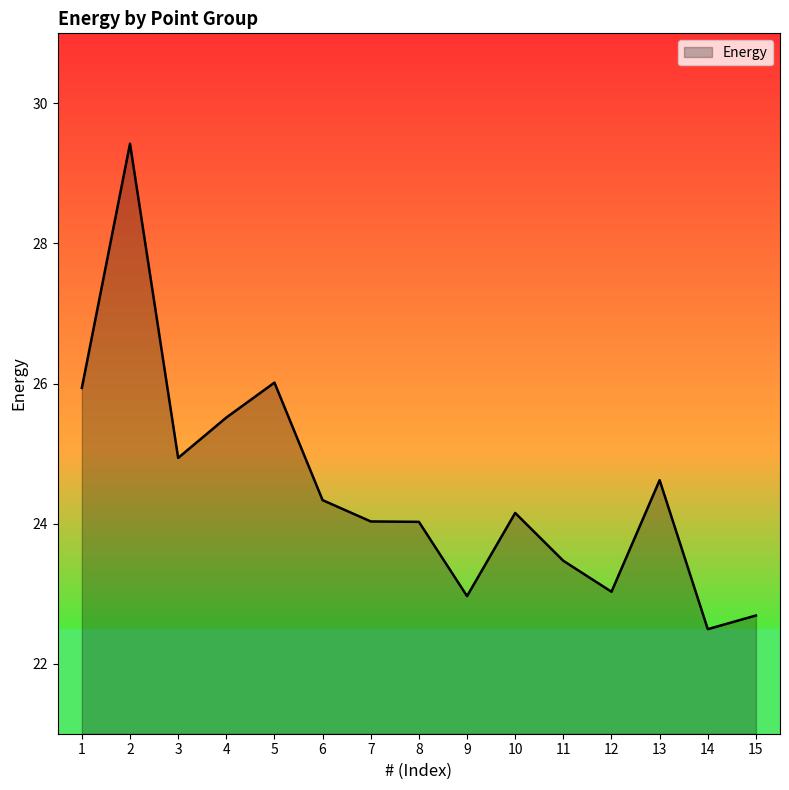

What is the ratio of the value at 14 to the value at 13?

0.9